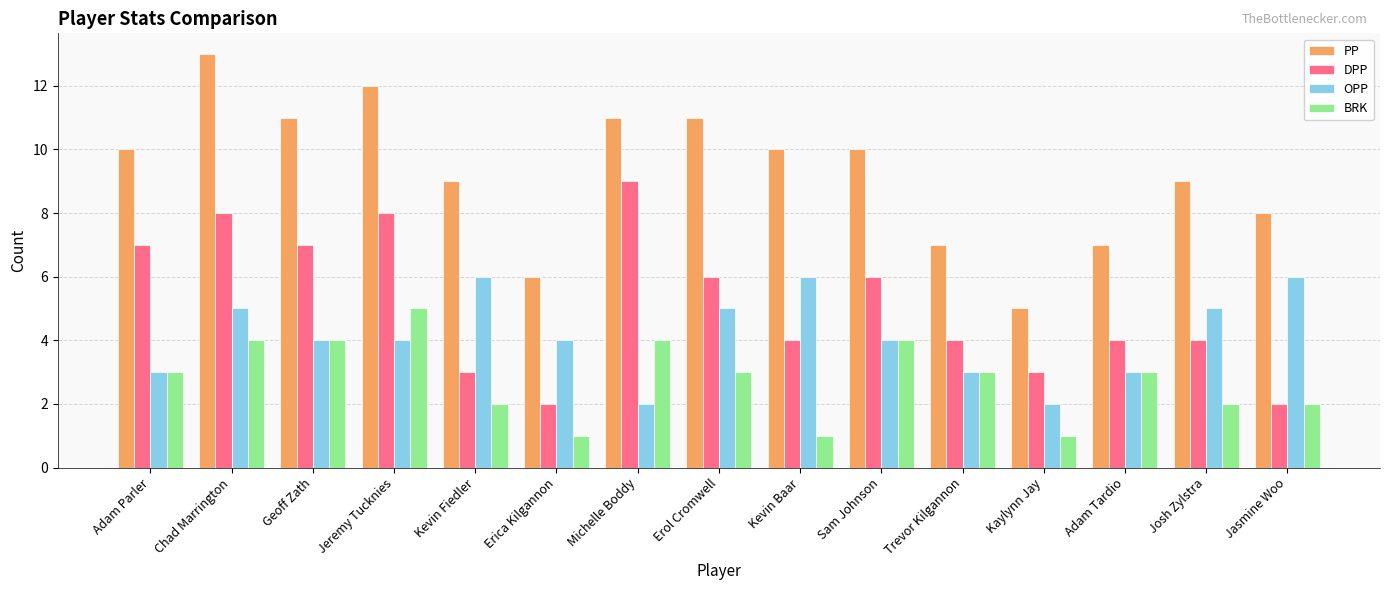

List the series in order of their overall mean, lowest first.

BRK, OPP, DPP, PP